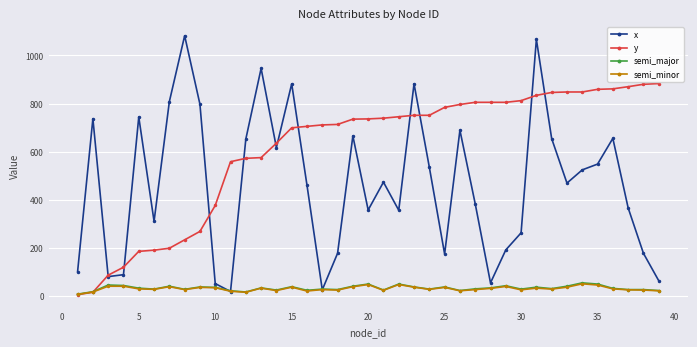

How many distinct data groups are displayed?

4